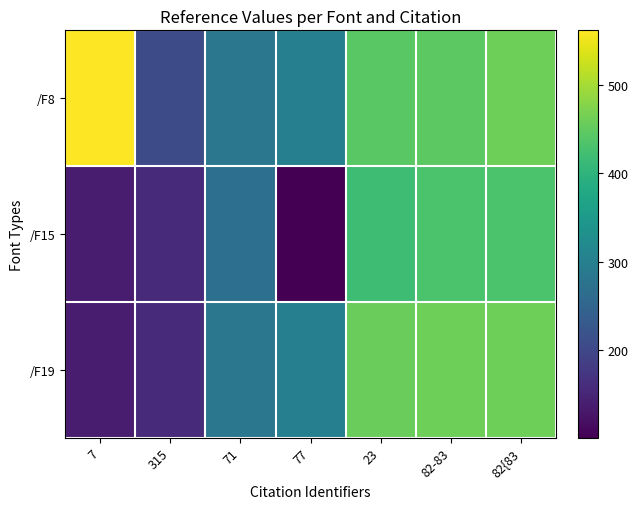

Reading left to right, extract all data points from this chart.

/F8: 7=562.1	315=206.1	71=283.3	77=299.1	23=443.1	82-83=446.1	82{83=460.5
/F15: 7=136.4	315=155.5	71=268.6	77=100.4	23=418.2	82-83=432.1	82{83=430.9
/F19: 7=136.4	315=155.5	71=283.3	77=299.1	23=456.9	82-83=460.0	82{83=460.5